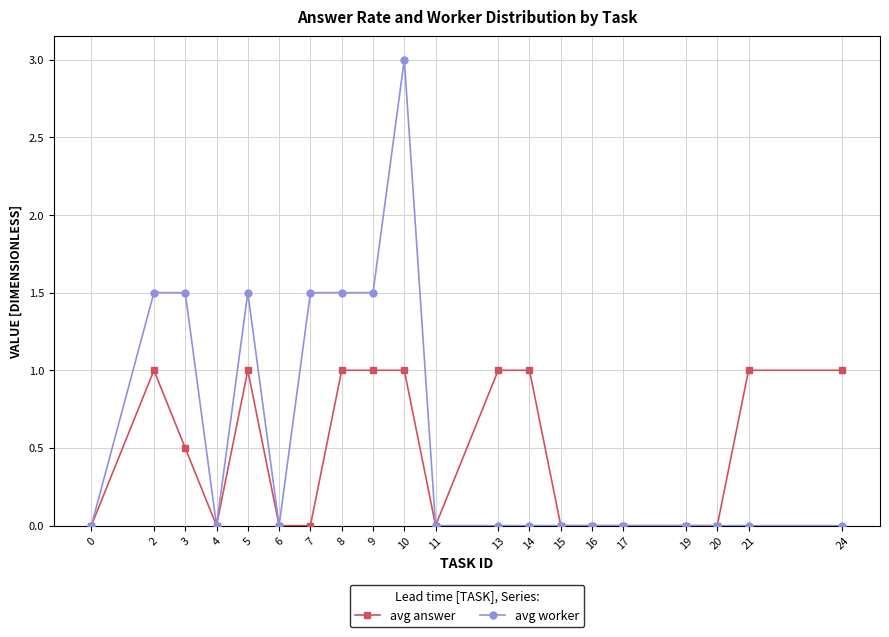

What is the value of the avg answer point at the 5th from the left?

1.0